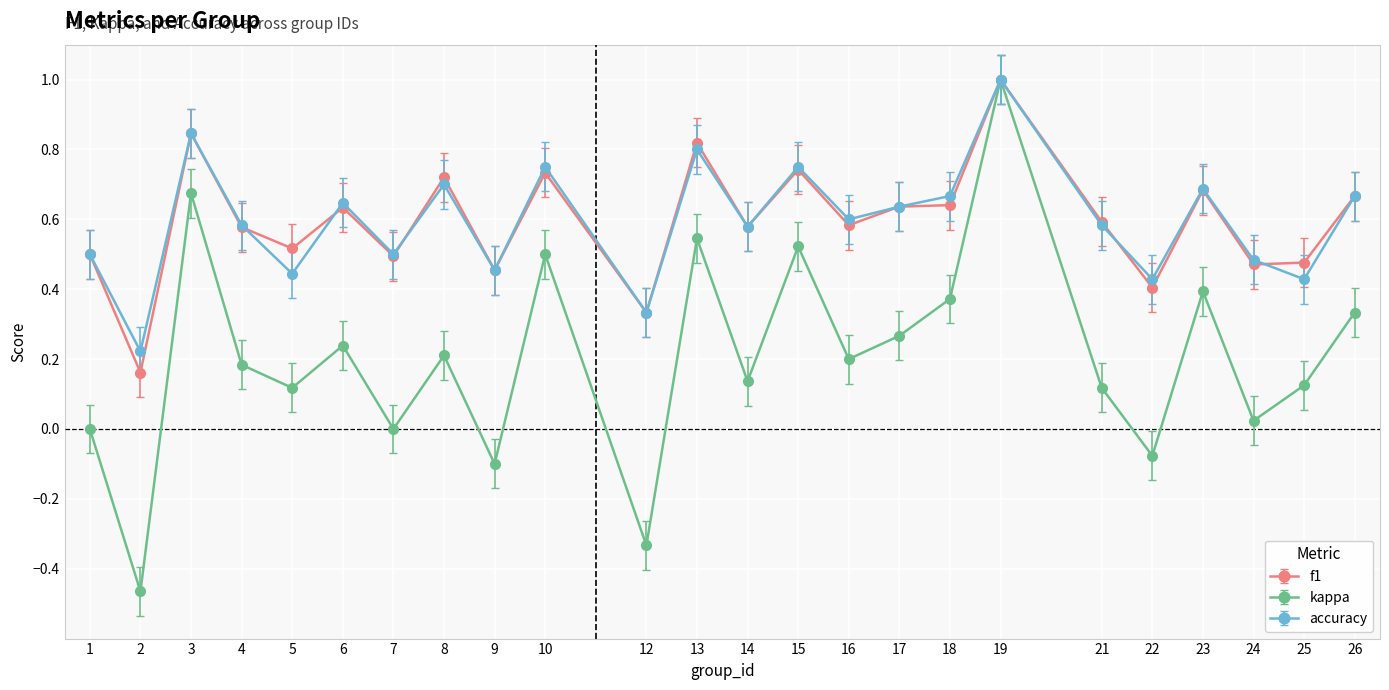

Which series has the largest range (max minus min)?

kappa